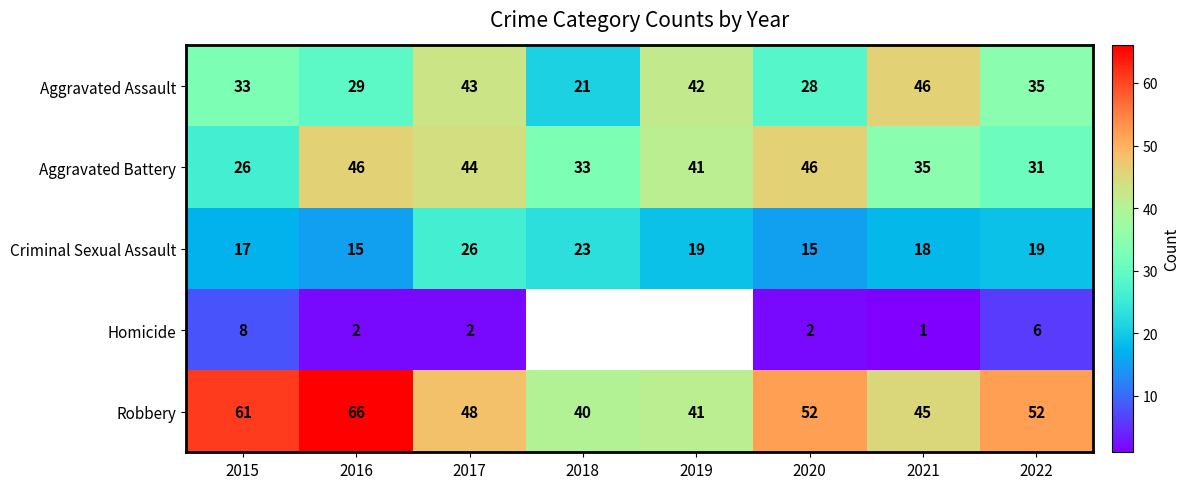

What is the difference between the second highest and second lowest values in the Robbery series?

20